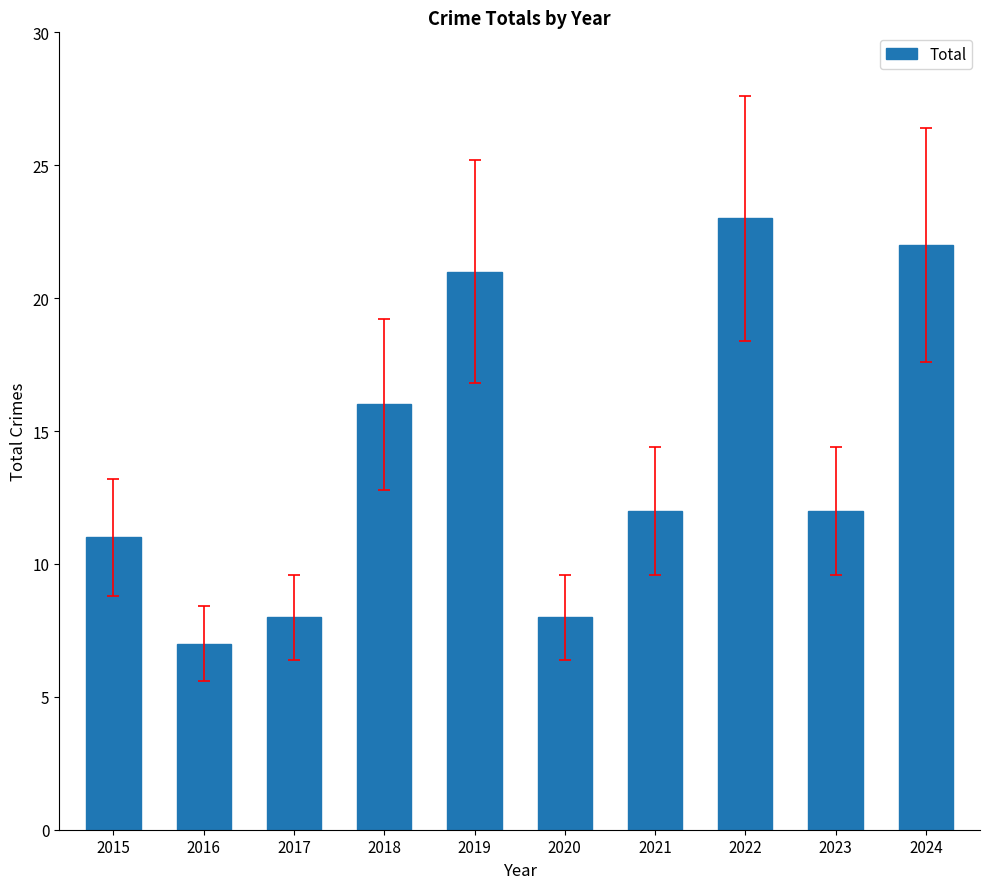

At which label is the value closest to 15?

2018